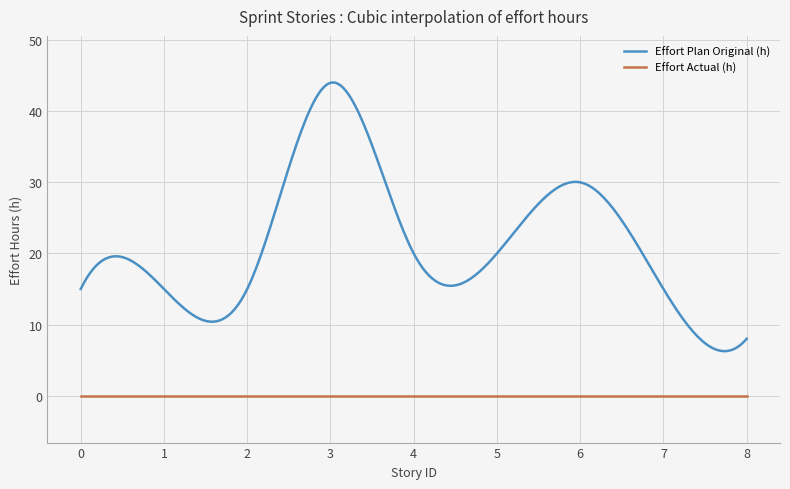

What are all the series names shown in the legend?

Effort Plan Original (h), Effort Actual (h)